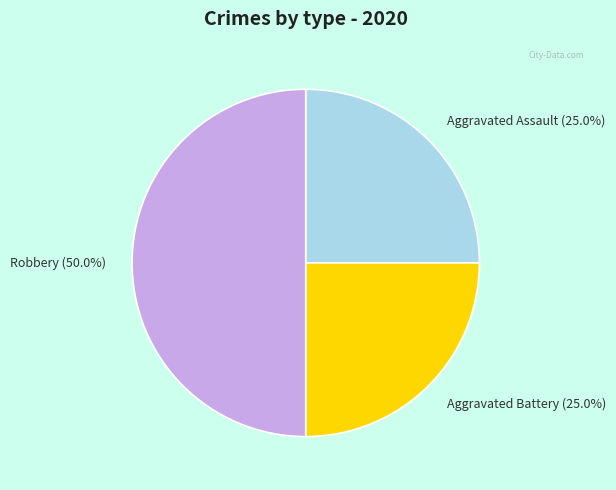

To the nearest percent, what portion does Robbery represent?

50%